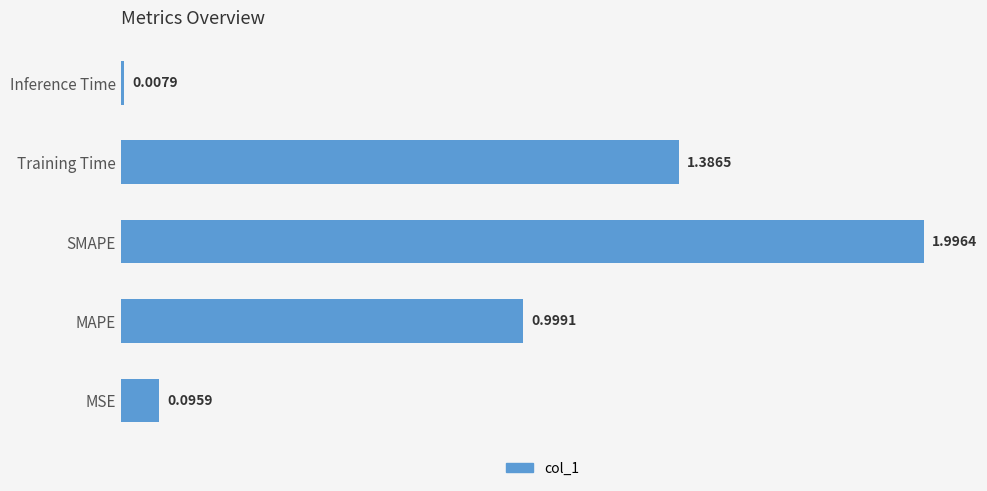

Which has a higher value, Training Time or SMAPE?

SMAPE